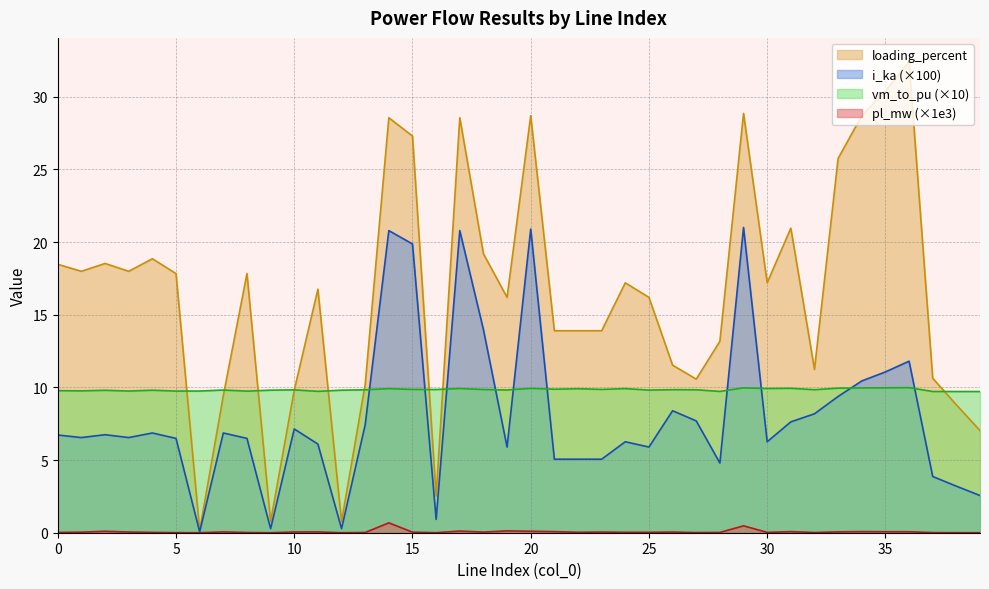

At which category does pl_mw reach its first local peak?

2